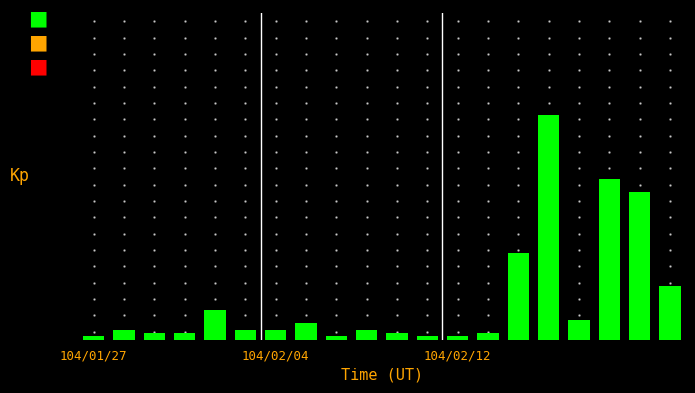

Does the chart contain any negative values?

No